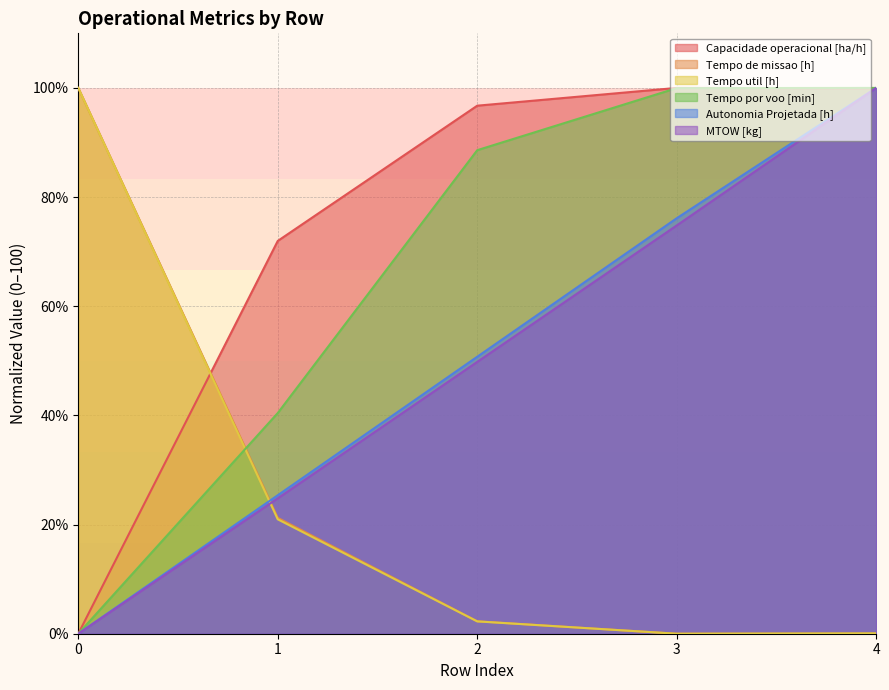

Between 2 and 0, which is larger?

2